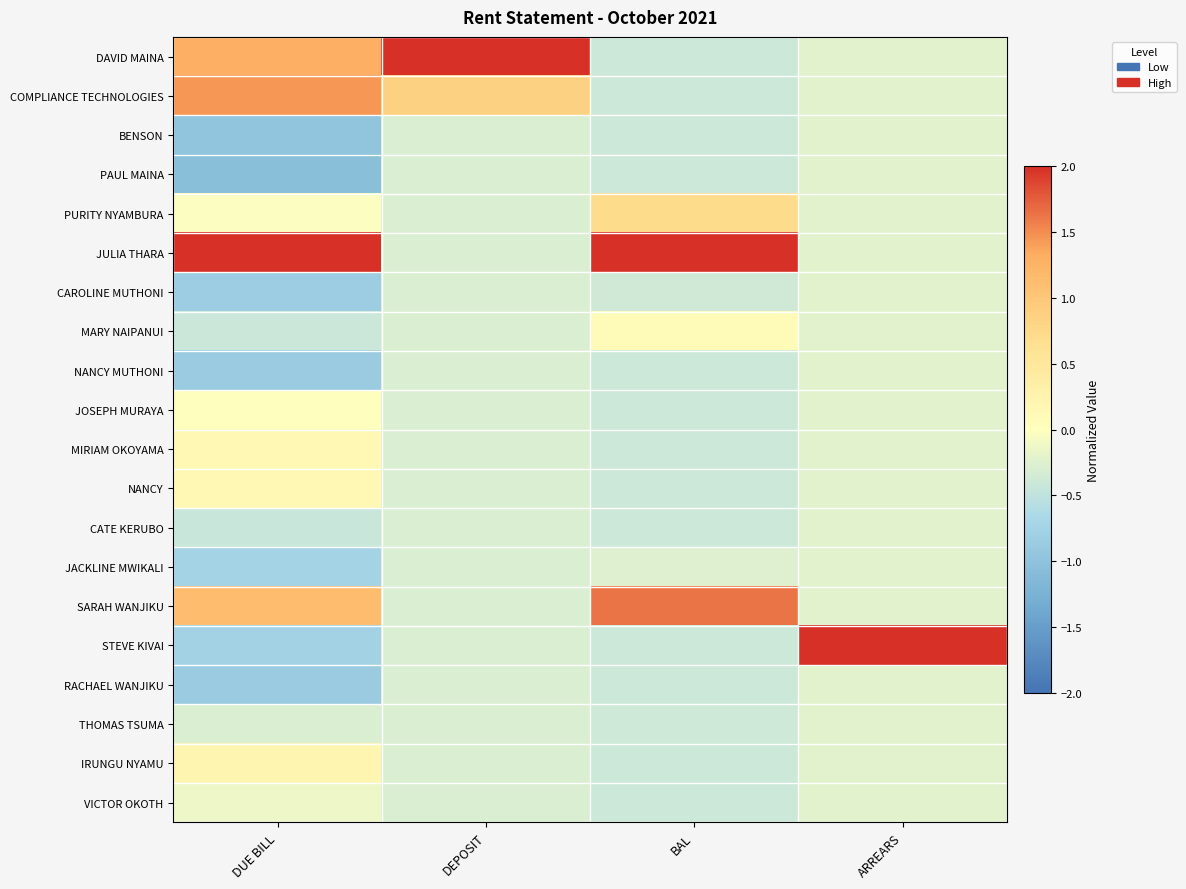

How many data points does each series have?

4